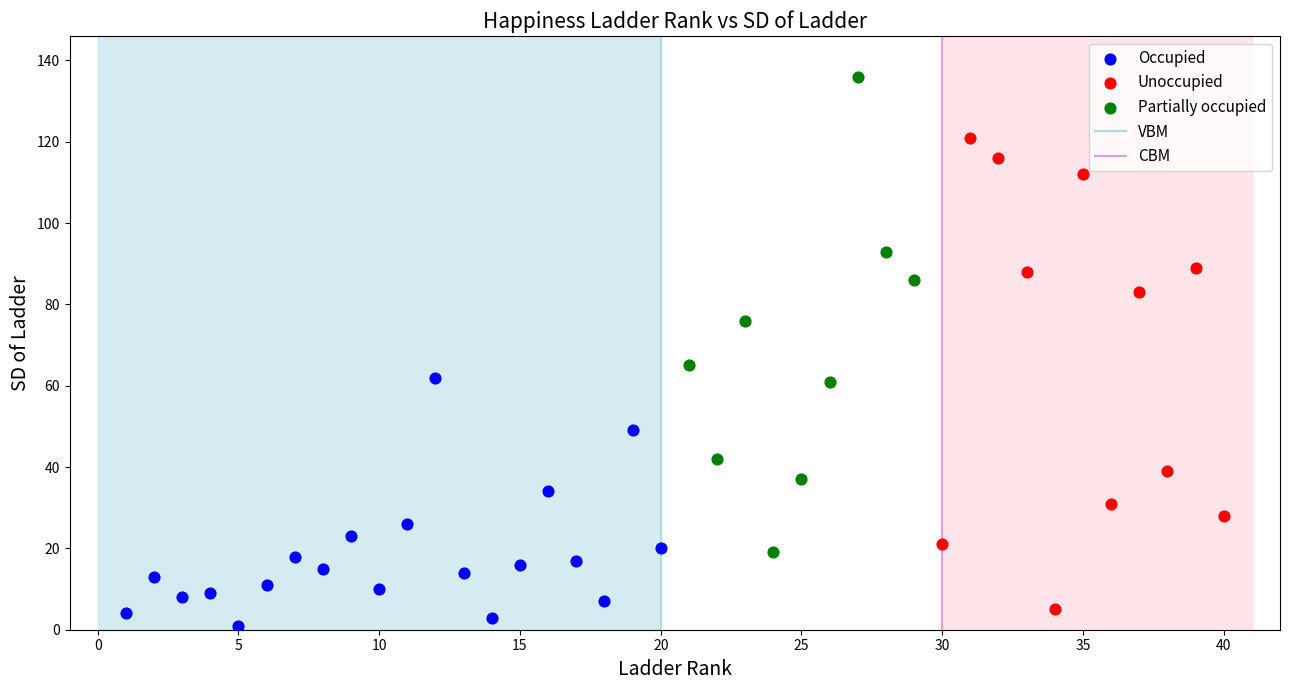

Which series reaches the maximum Y coordinate?

Partially occupied